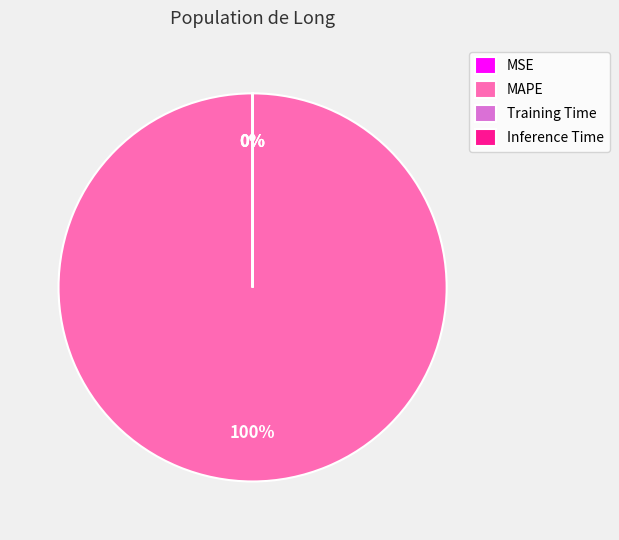

Between MAPE and Training Time, which is larger?

MAPE